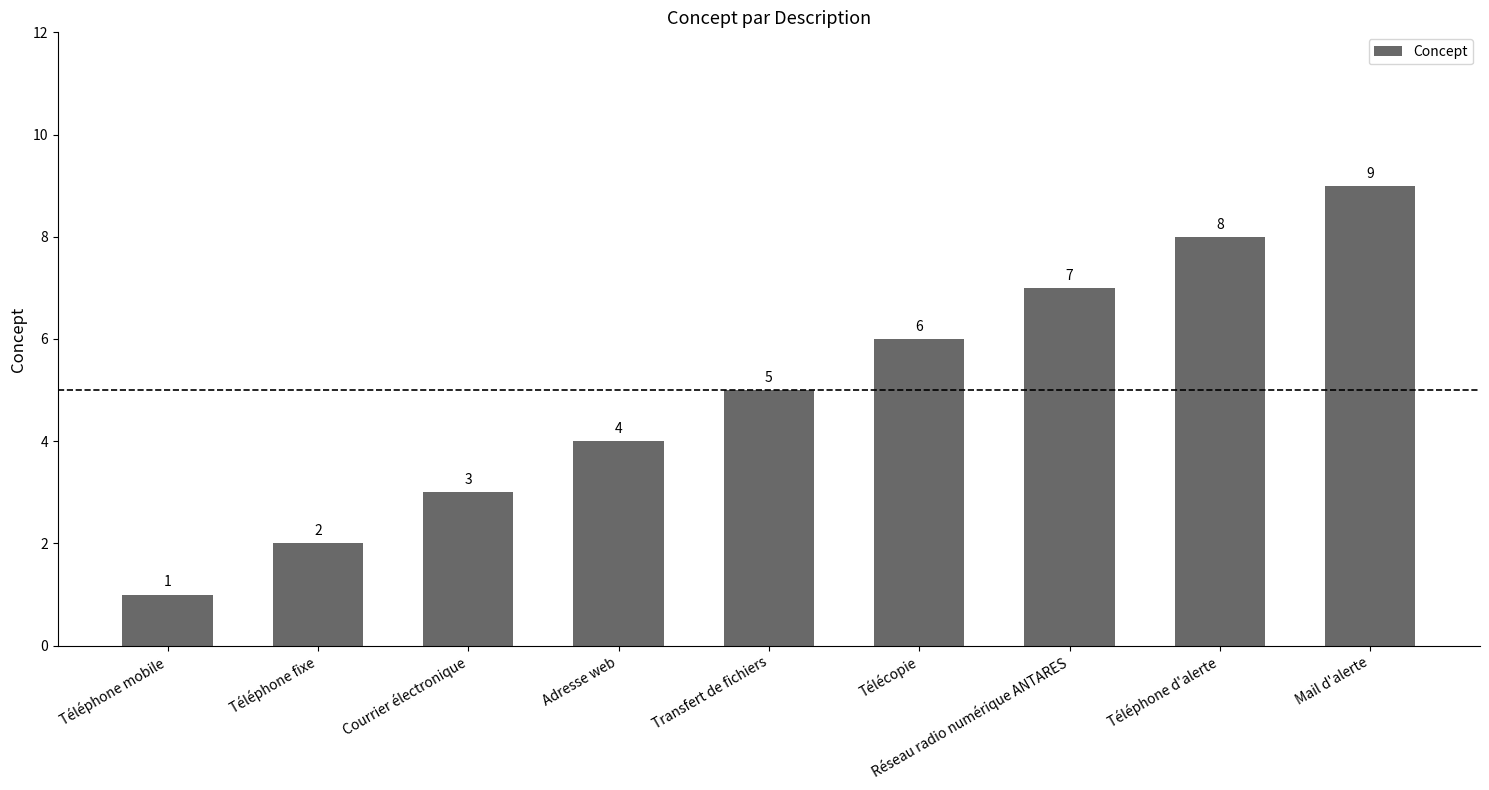

How many data points are less than 5?

4